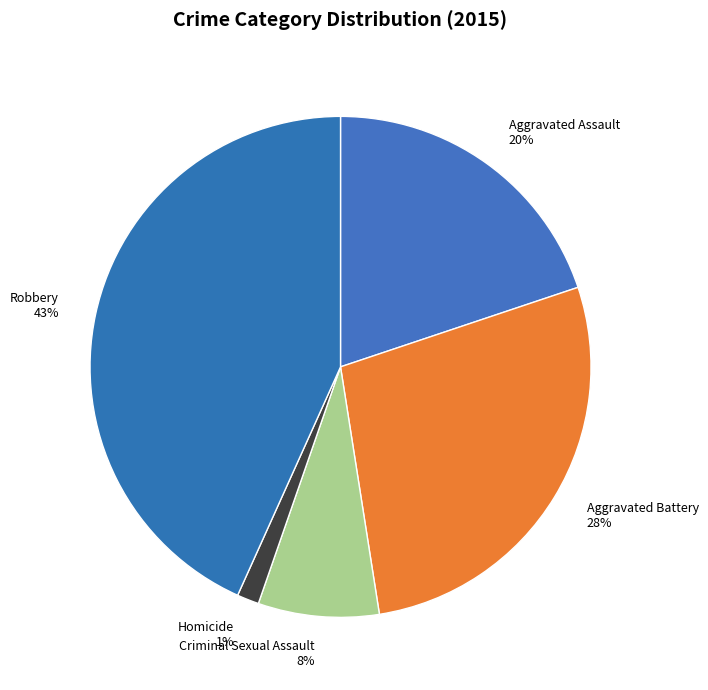

Is there a majority slice in this chart?

No